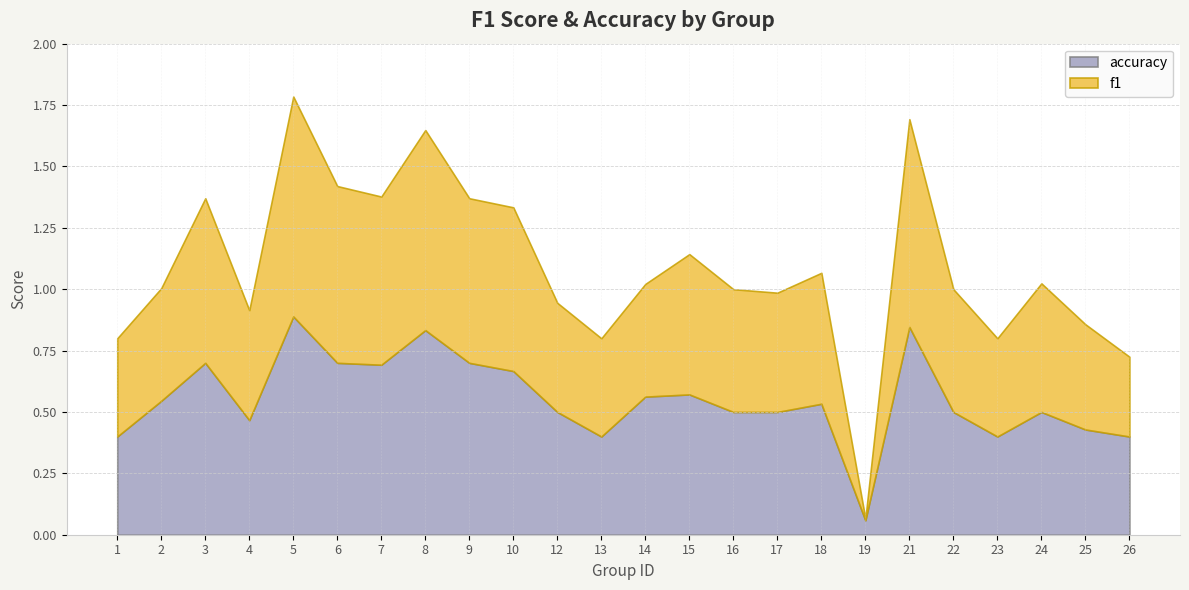

Which series changed the most between 8 and 22?

accuracy